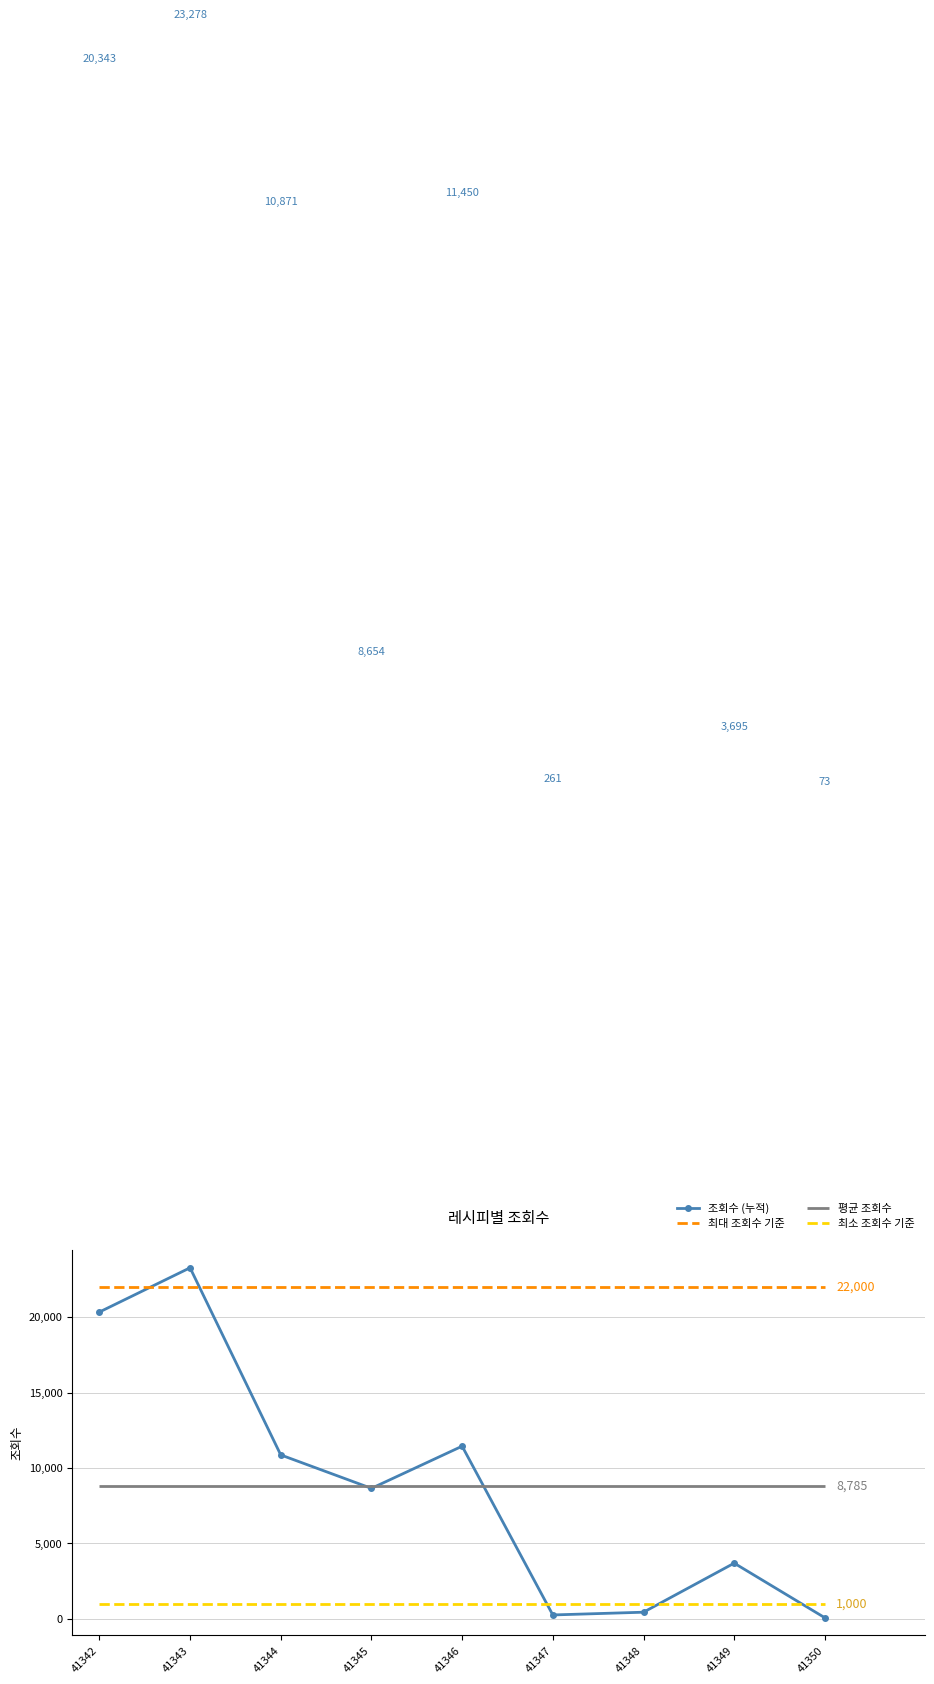

Rank the categories by value from highest to lowest.

41343, 41342, 41346, 41344, 41345, 41349, 41348, 41347, 41350